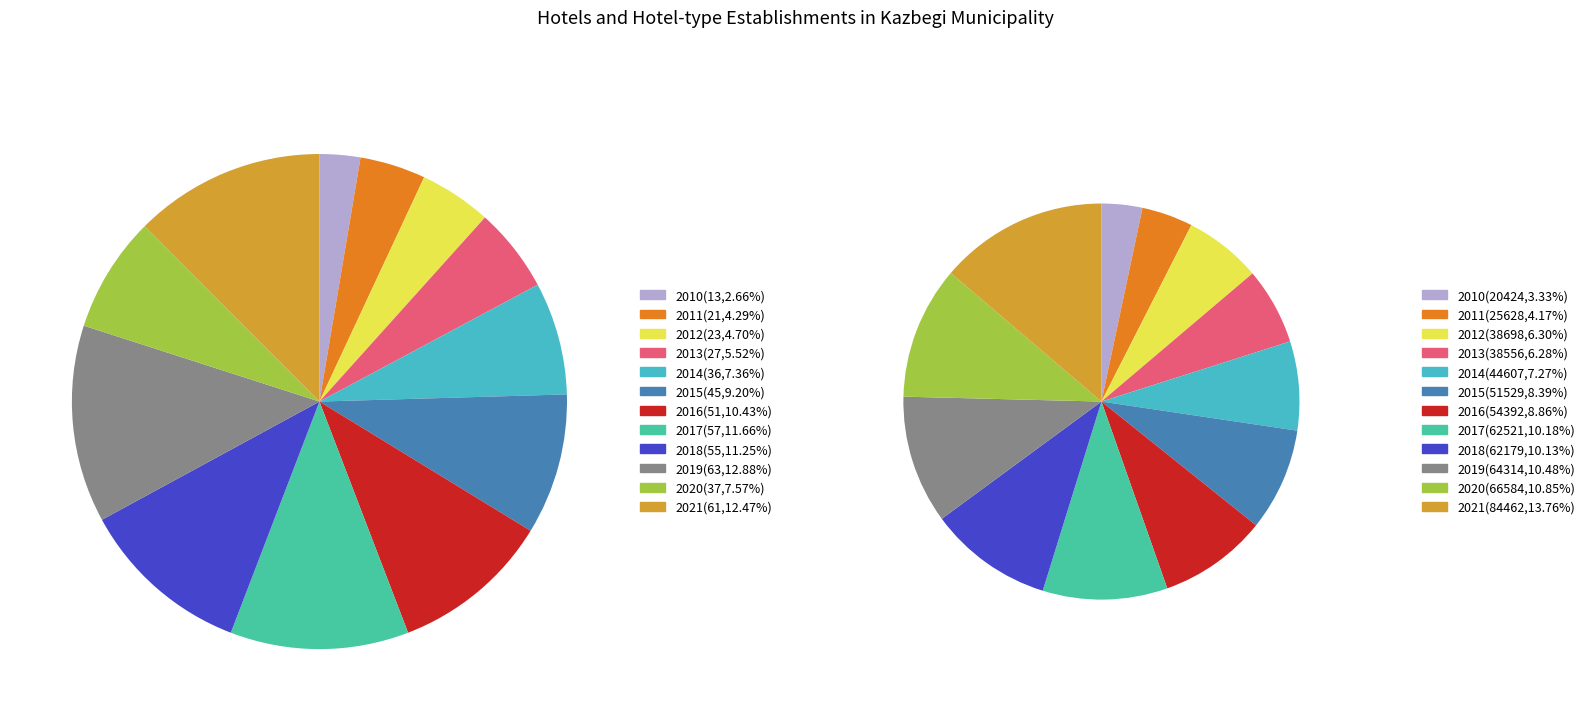

What is the total percentage of 2017 and 2010?

14.3%